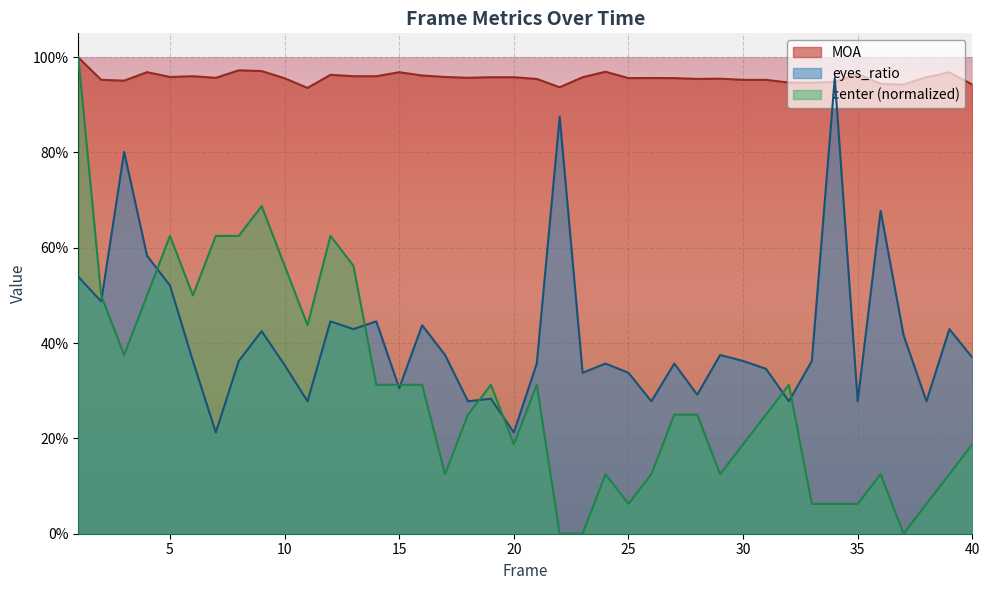

Reading right to left, extract all data points from this chart.

MOA: 0.9	1.0	1.0	0.9	0.9	1.0	0.9	0.9	0.9	1.0	1.0	1.0	1.0	1.0	1.0	1.0	1.0	1.0	0.9	1.0	1.0	1.0	1.0	1.0	1.0	1.0	1.0	1.0	1.0	0.9	1.0	1.0	1.0	1.0	1.0	1.0	1.0	1.0	1.0	1.0
eyes_ratio: 0.4	0.4	0.3	0.4	0.7	0.3	1.0	0.4	0.3	0.3	0.4	0.4	0.3	0.4	0.3	0.3	0.4	0.3	0.9	0.4	0.2	0.3	0.3	0.4	0.4	0.3	0.4	0.4	0.4	0.3	0.4	0.4	0.4	0.2	0.4	0.5	0.6	0.8	0.5	0.5
center: 0.2	0.1	0.1	0.0	0.1	0.1	0.1	0.1	0.3	0.2	0.2	0.1	0.2	0.2	0.1	0.1	0.1	0.0	0.0	0.3	0.2	0.3	0.2	0.1	0.3	0.3	0.3	0.6	0.6	0.4	0.6	0.7	0.6	0.6	0.5	0.6	0.5	0.4	0.5	1.0